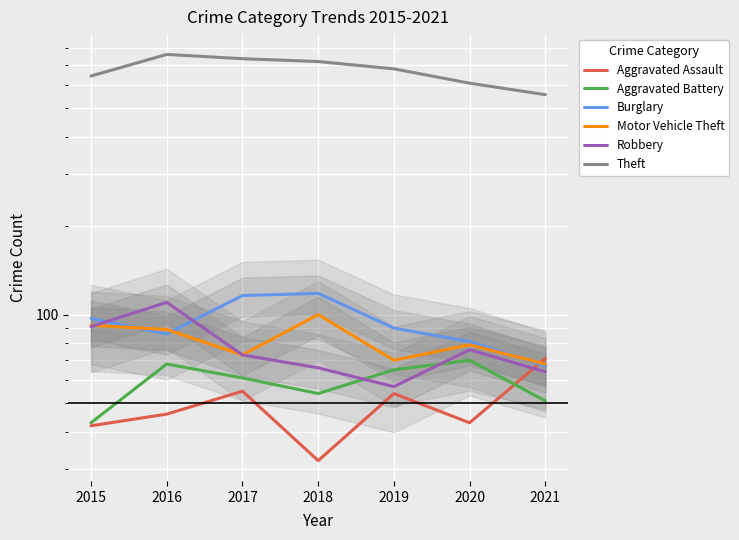

What is the difference between the maximum and minimum values in the Aggravated Battery series?

27